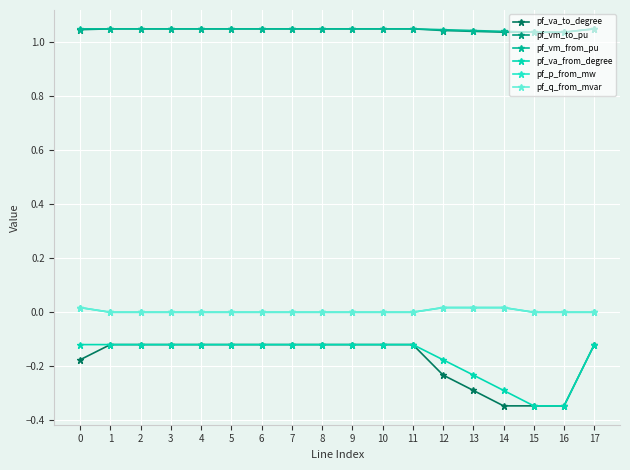

True or false: pf_p_from_mw and pf_va_to_degree intersect in this chart.

False